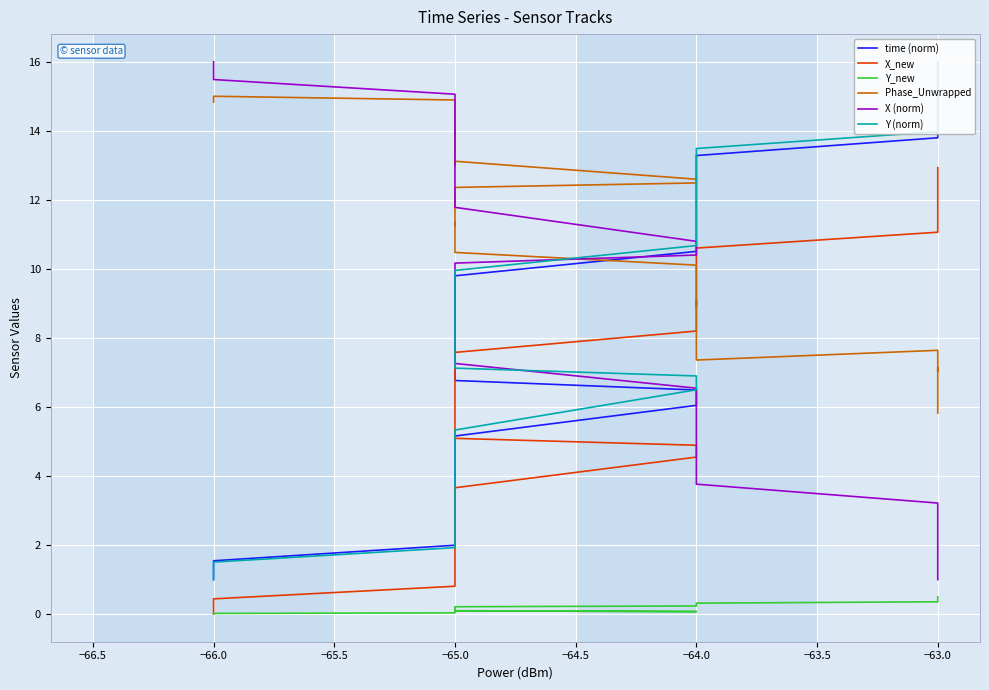

What is the difference between the second highest and minimum values in the time (norm) series?

14.9